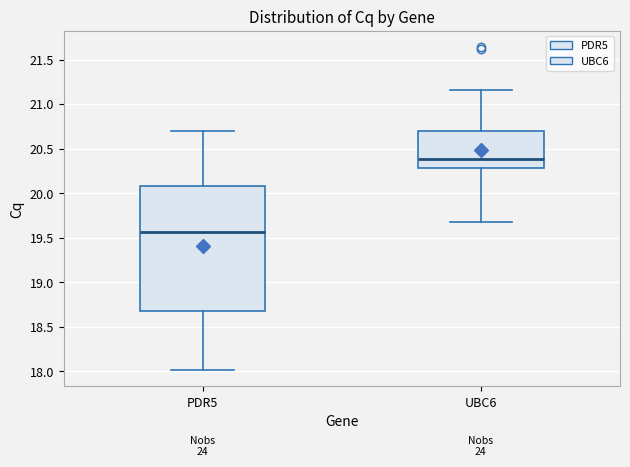

Which box's median line is the lowest?

PDR5